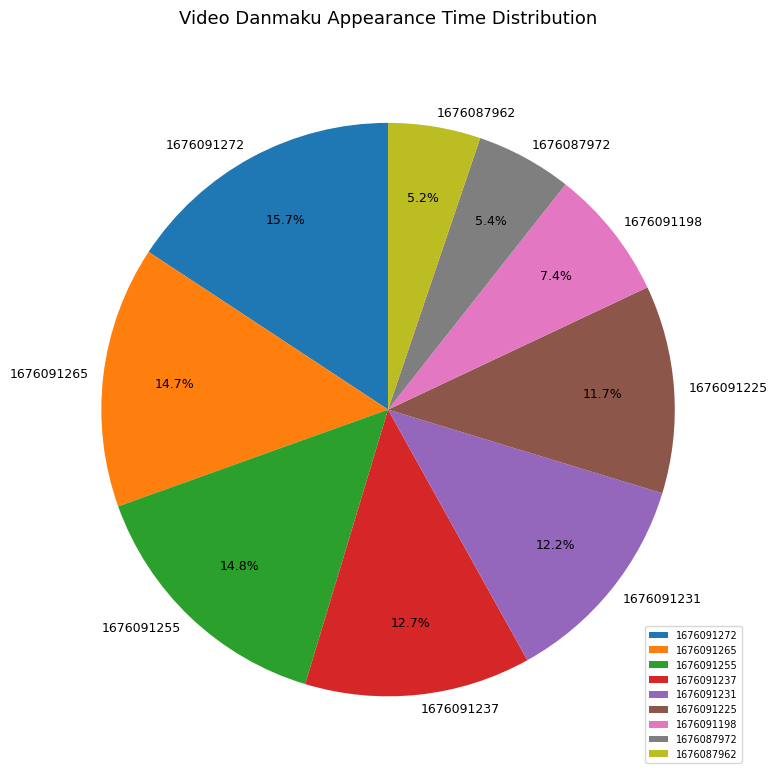

To the nearest percent, what portion does 1676091272 represent?

16%